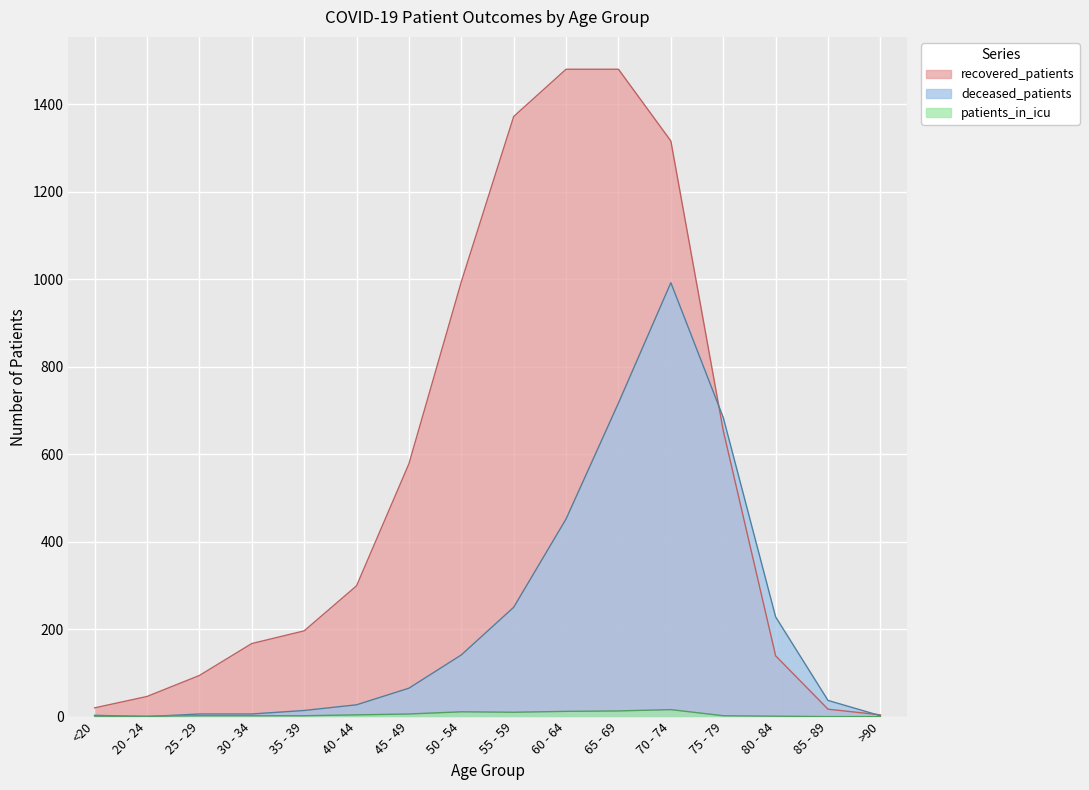

What is the label of the 8th point from the left?

50 - 54